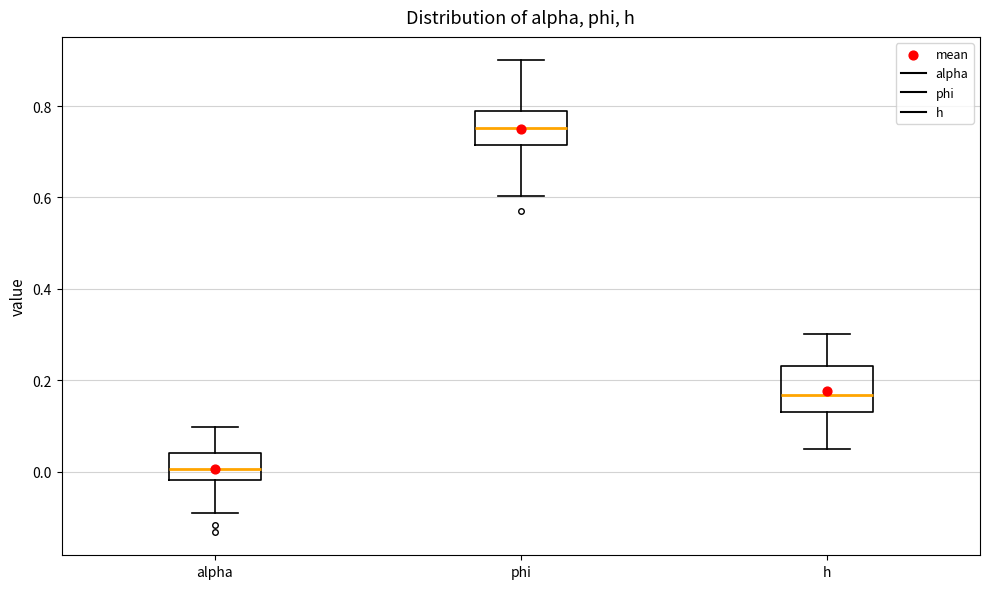

Where does the upper whisker of the box for phi end on the y-axis? The values are not printed on the chart, so give them approximately, as read against the axis.

0.90